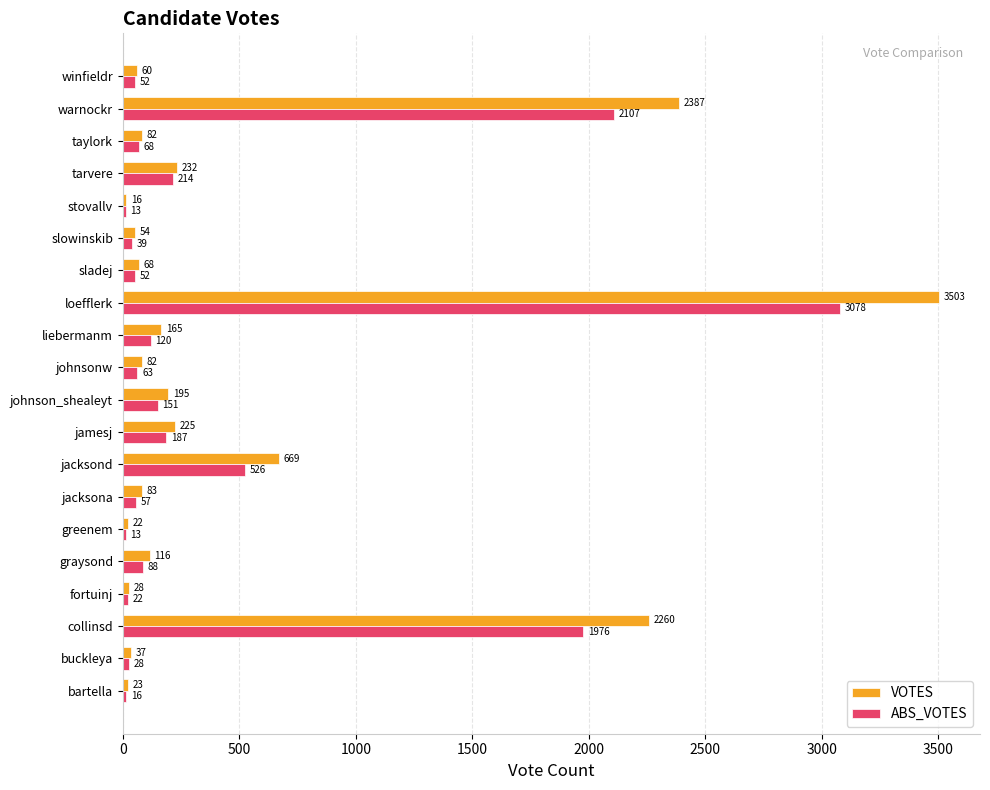

What is the difference between the maximum and second lowest values in the ABS_VOTES series?

3065